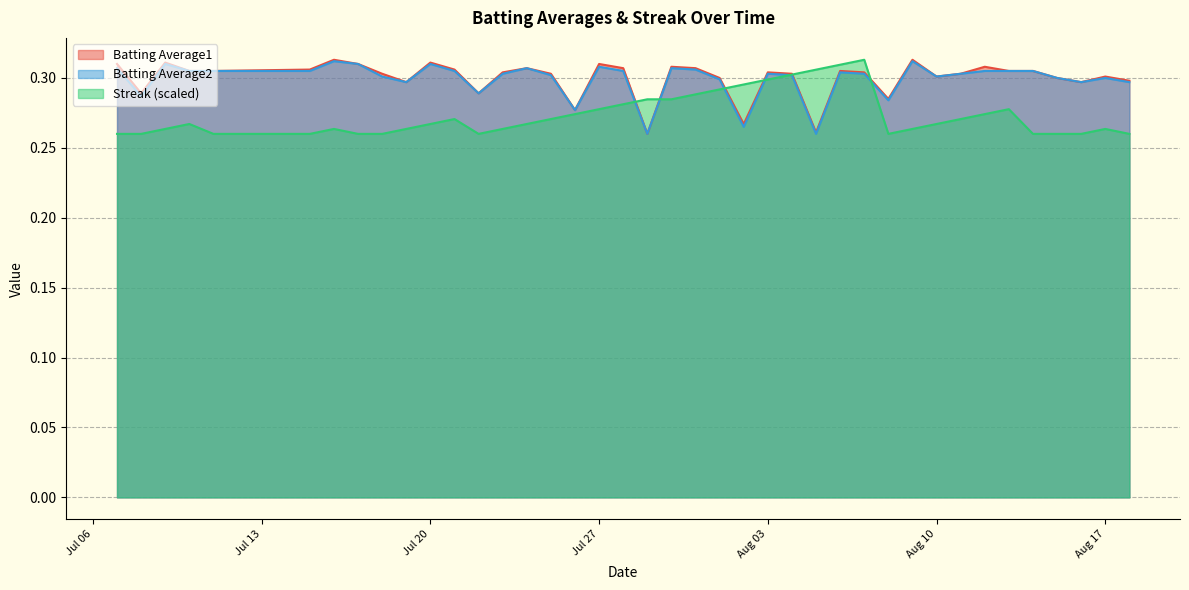

Does the chart have visible grid lines?

Yes